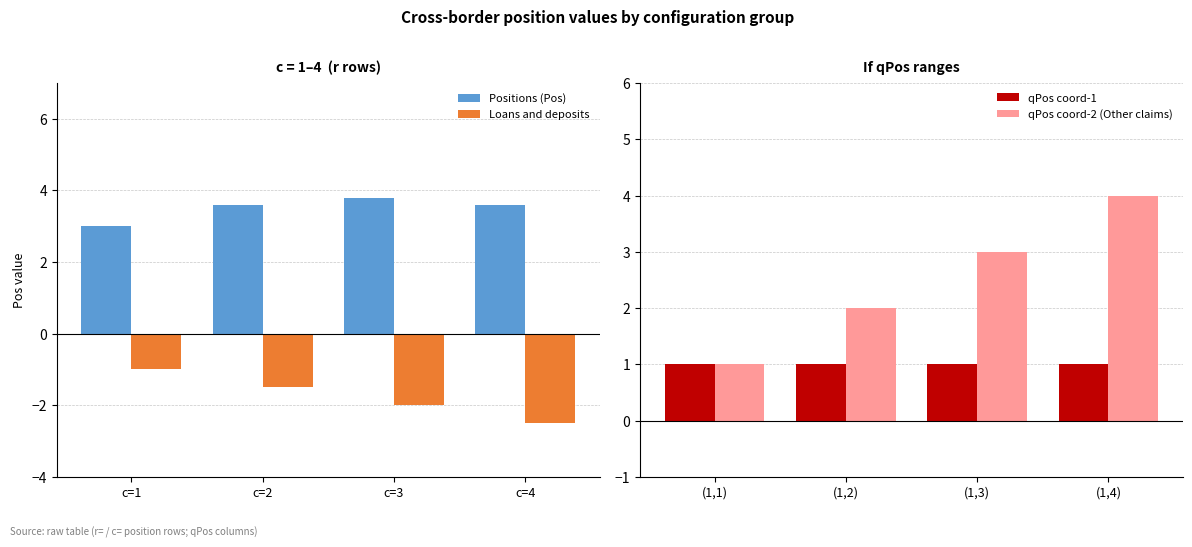

Are the bars horizontal?

No